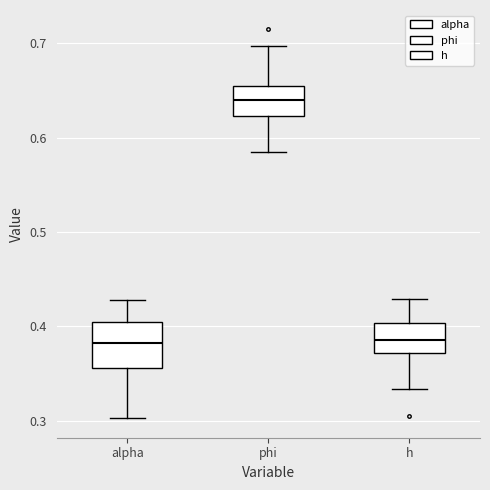

Where does the upper whisker of the box for h end on the y-axis? The values are not printed on the chart, so give them approximately, as read against the axis.

0.43